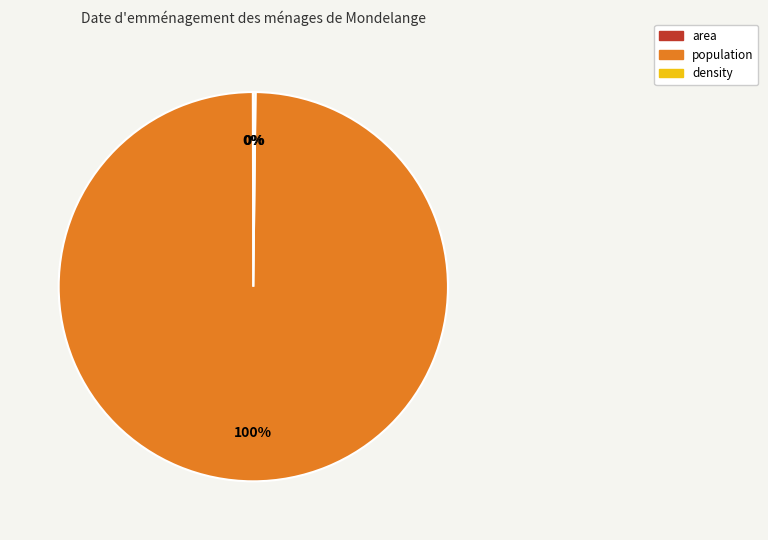

Which category has the biggest portion of the pie?

population